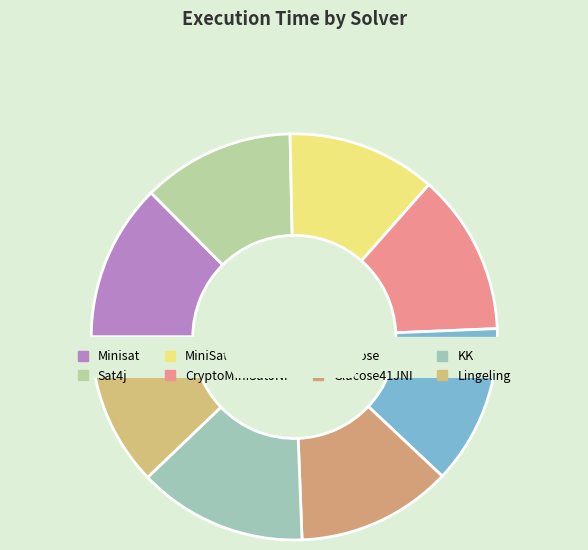

Does Minisat represent more than half of the total?

No